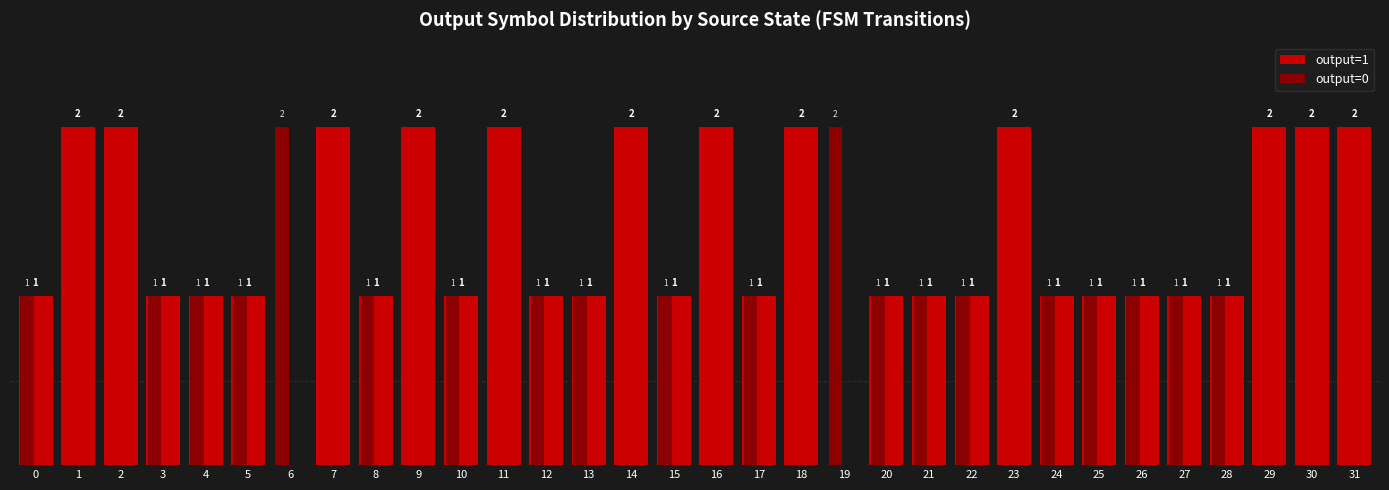

Is the value of output=1 at 15 greater than the value of output=0 at 18?

Yes